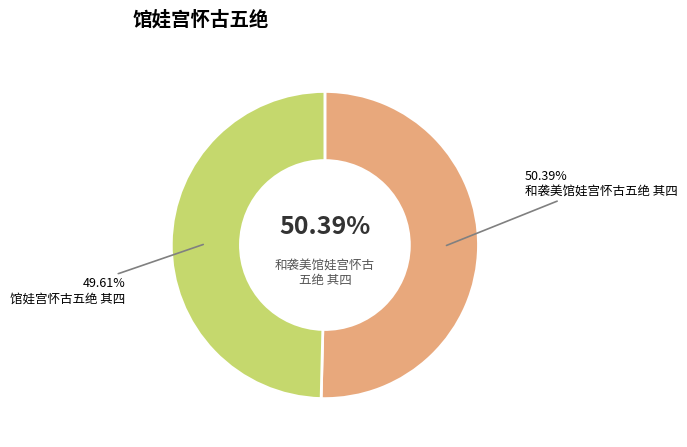

To the nearest percent, what percentage of the pie is 馆娃宫怀古五绝 其四?

50%